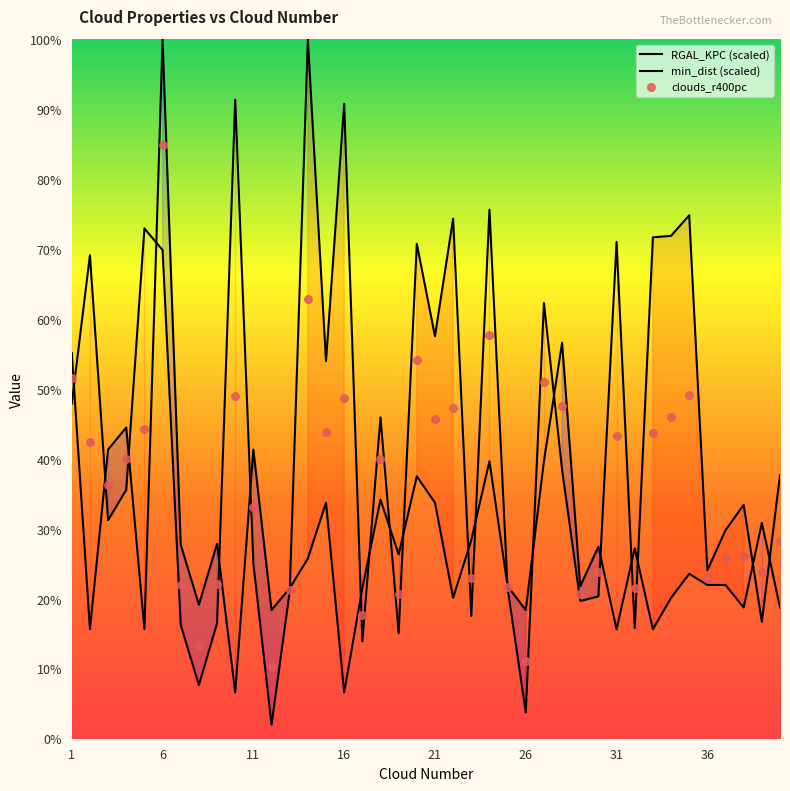

What is the total value across all series at 7?

44.0